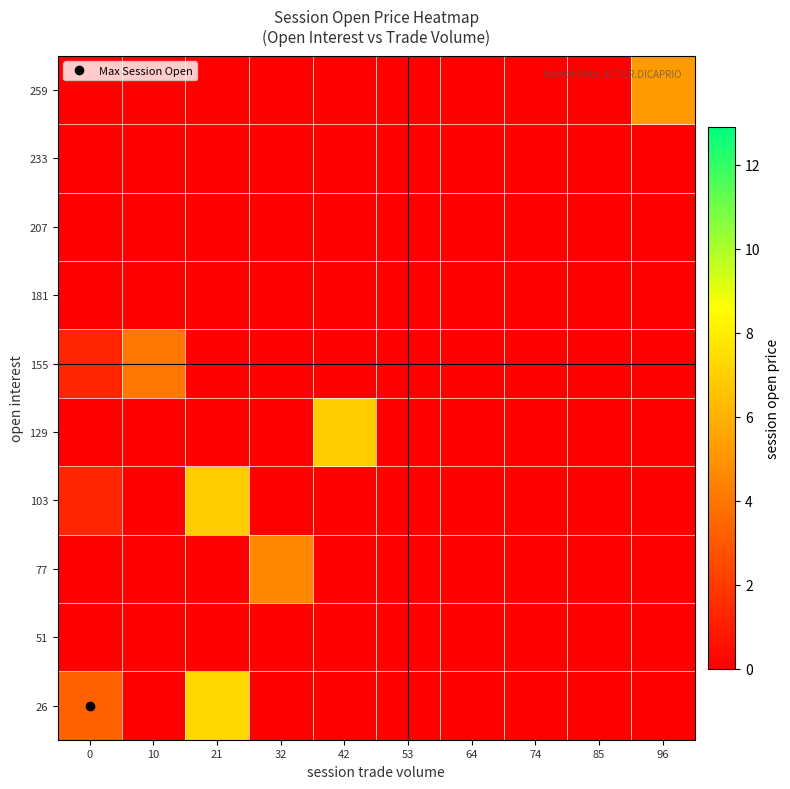

Reading right to left, what are all the values shown in this chart?

row_0: 96=0.0	85=0.0	74=0.0	64=0.0	53=0.0	42=0.0	32=0.0	21=7.3	10=0.0	0=3.2
row_1: 96=0.0	85=0.0	74=0.0	64=0.0	53=0.0	42=0.0	32=0.0	21=0.0	10=0.0	0=0.0
row_2: 96=0.0	85=0.0	74=0.0	64=0.0	53=0.0	42=0.0	32=4.6	21=0.0	10=0.0	0=0.0
row_3: 96=0.0	85=0.0	74=0.0	64=0.0	53=0.0	42=0.0	32=0.0	21=6.9	10=0.0	0=1.3
row_4: 96=0.0	85=0.0	74=0.0	64=0.0	53=0.0	42=6.9	32=0.0	21=0.0	10=0.0	0=0.0
row_5: 96=0.0	85=0.0	74=0.0	64=0.0	53=0.0	42=0.0	32=0.0	21=0.0	10=4.0	0=1.3
row_6: 96=0.0	85=0.0	74=0.0	64=0.0	53=0.0	42=0.0	32=0.0	21=0.0	10=0.0	0=0.0
row_7: 96=0.0	85=0.0	74=0.0	64=0.0	53=0.0	42=0.0	32=0.0	21=0.0	10=0.0	0=0.0
row_8: 96=0.0	85=0.0	74=0.0	64=0.0	53=0.0	42=0.0	32=0.0	21=0.0	10=0.0	0=0.0
row_9: 96=5.2	85=0.0	74=0.0	64=0.0	53=0.0	42=0.0	32=0.0	21=0.0	10=0.0	0=0.0